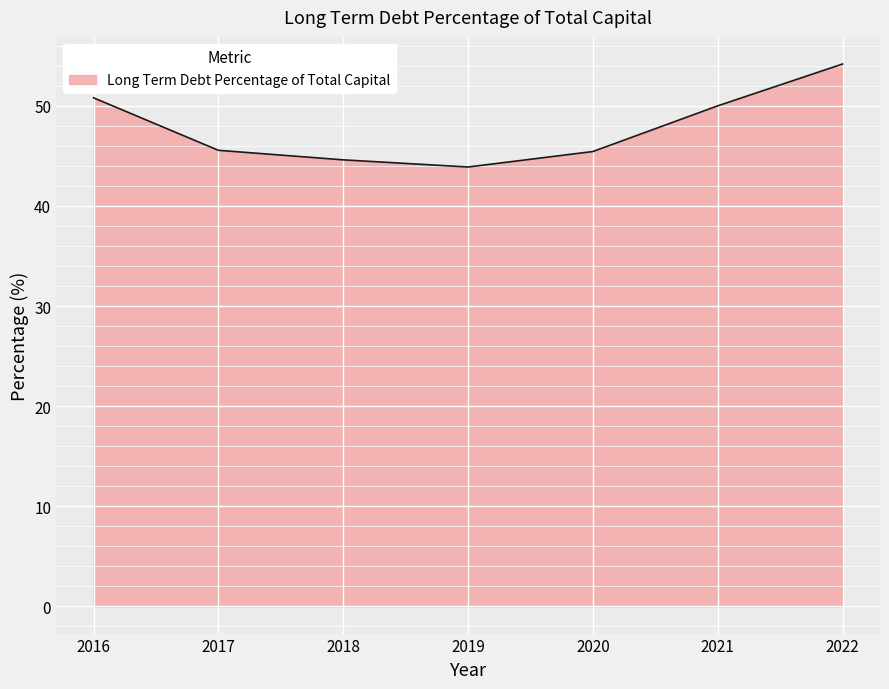

What is the greatest value displayed?

54.2